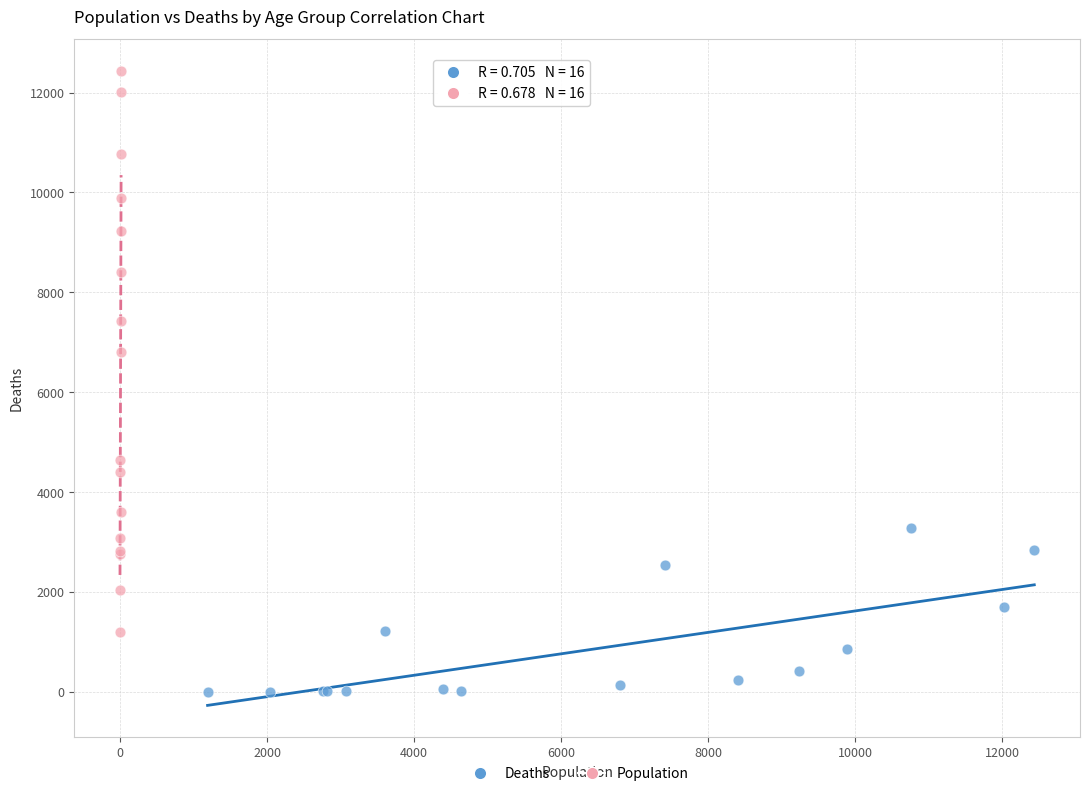

Which series contains the lowest Y value?

Deaths